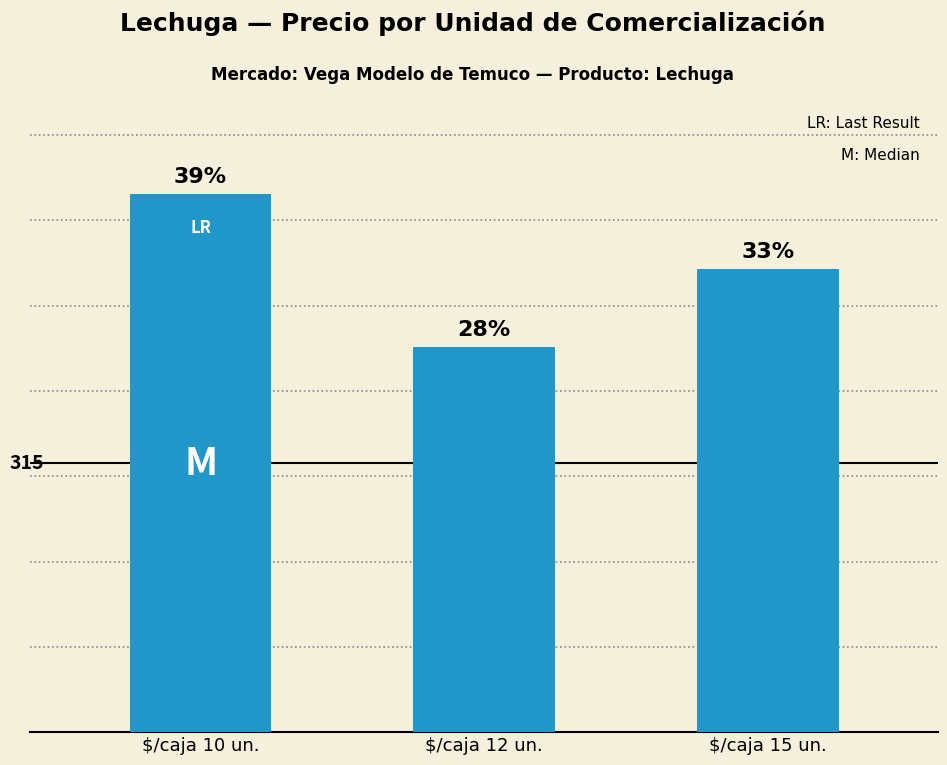

Are the bars horizontal?

No